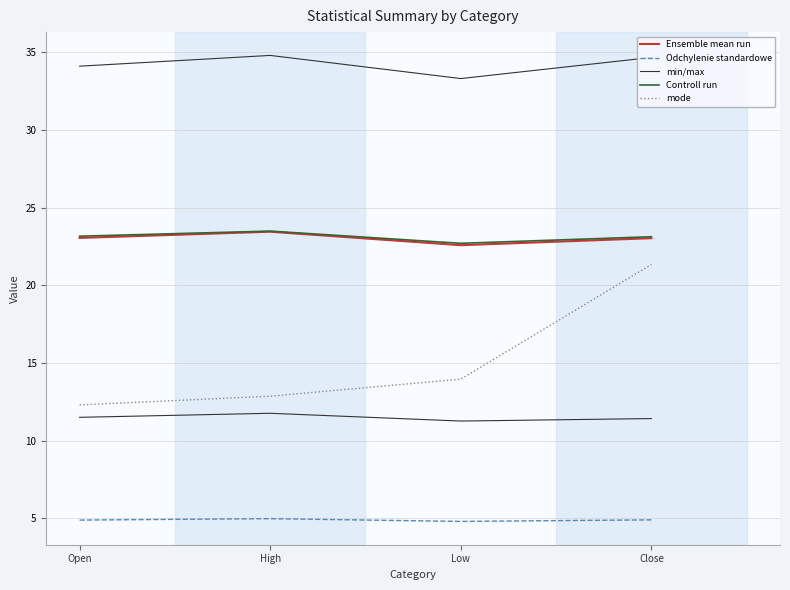

What is the highest value of the Ensemble mean run series?

23.5